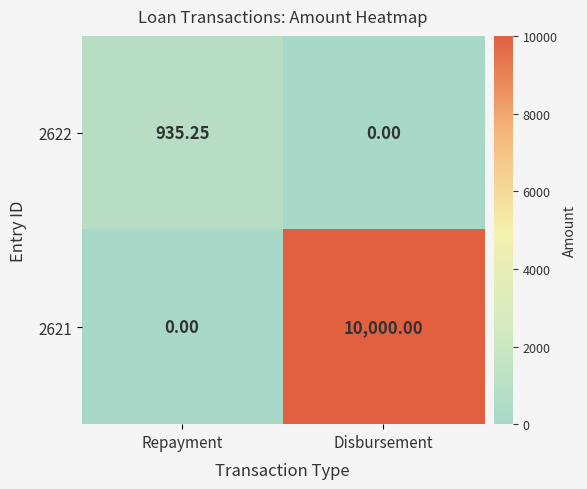

Rank the categories by 2622 value from highest to lowest.

Repayment, Disbursement